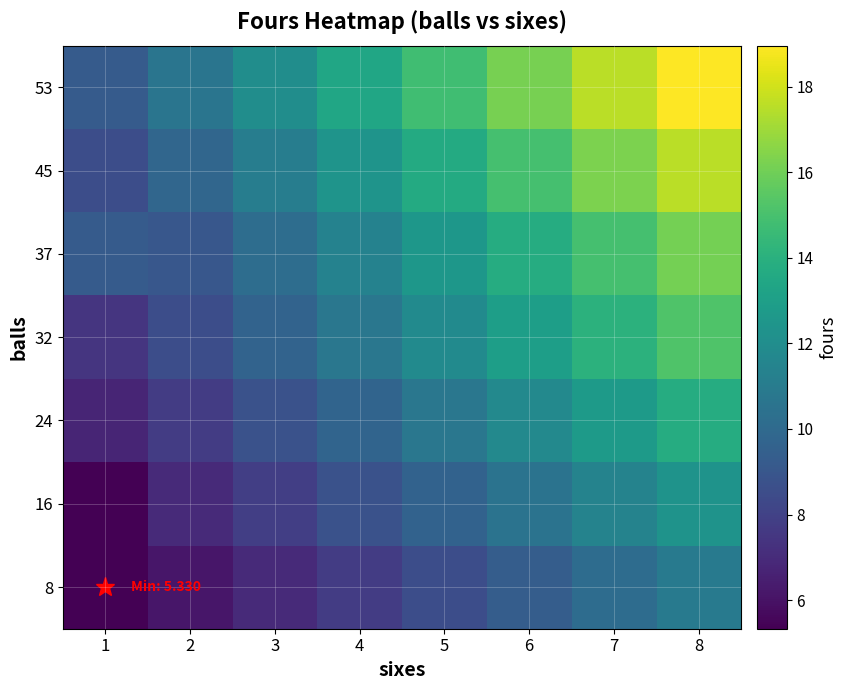

Where is 37 nearest to the value 12?

5